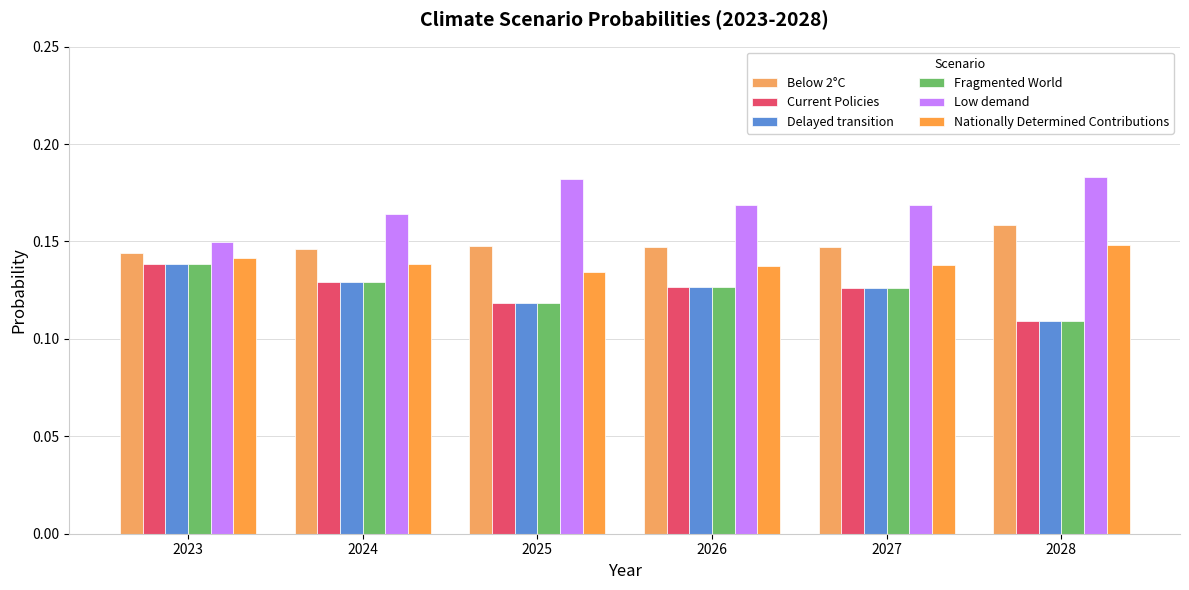

Which category has the lowest value across all series?

2028